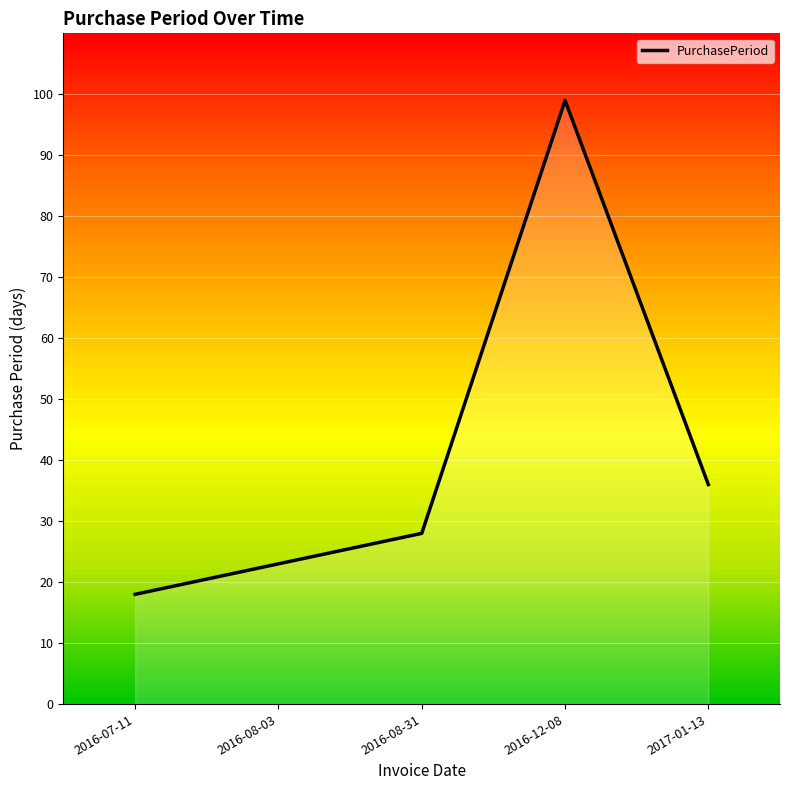

Where is the data nearest to the value 58?

2017-01-13